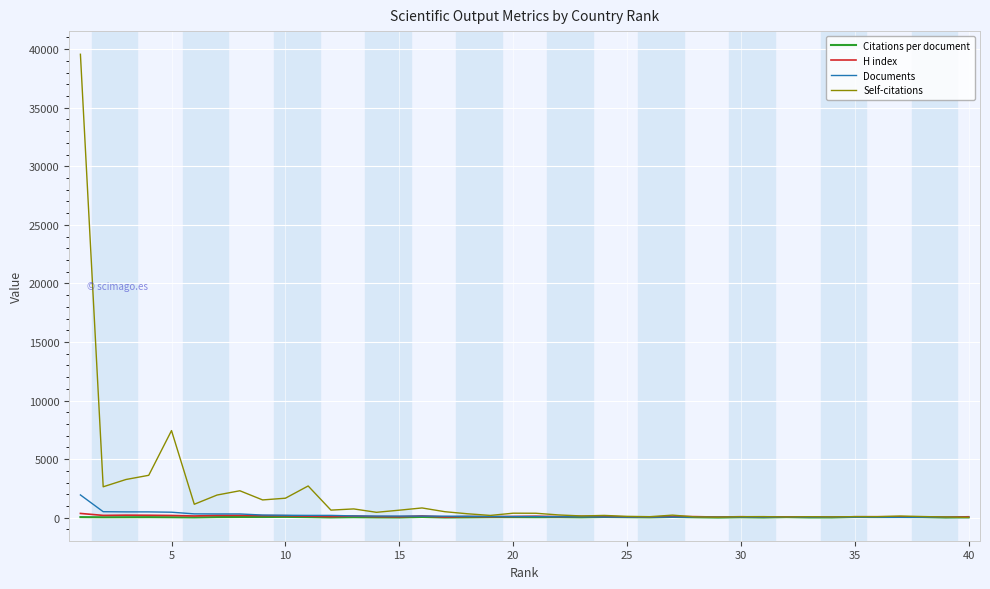

What is the difference between the maximum and minimum values in the H index series?

323.0